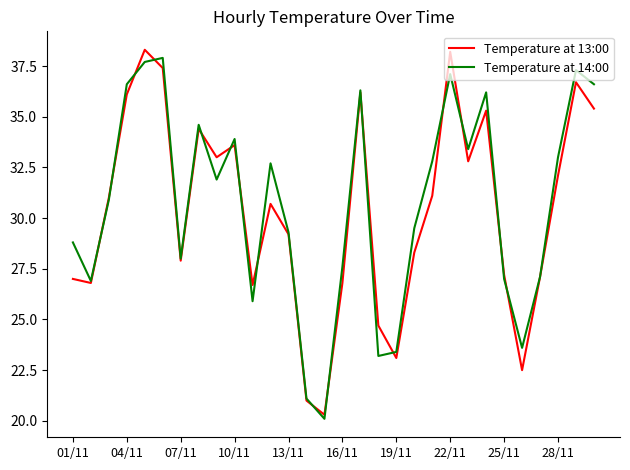

What is the maximum value shown in the chart?

38.3